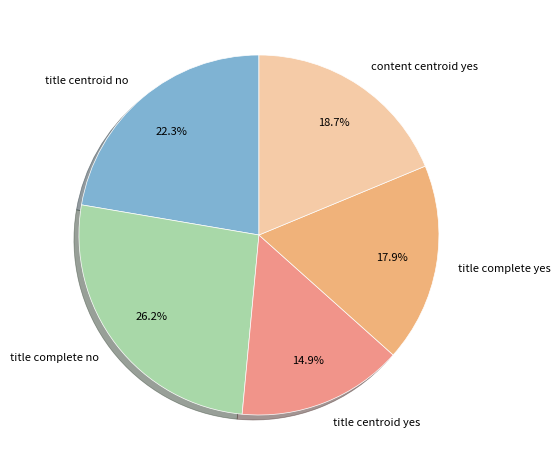

What percentage is NOT represented by title complete no?

73.8%